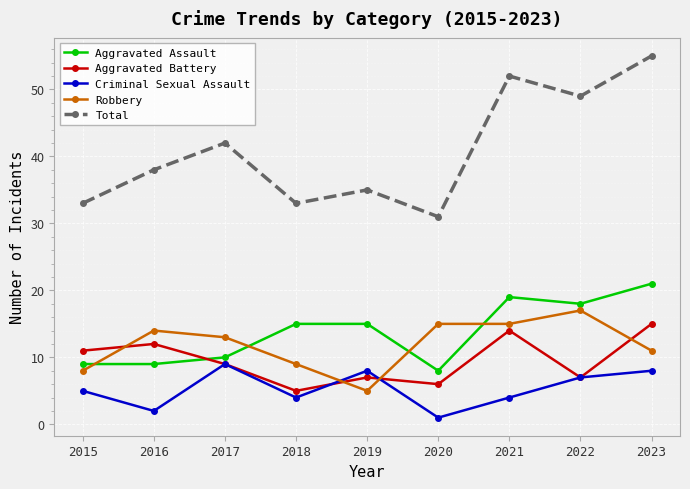

True or false: Total has more than 2 points higher than both neighbors.

True